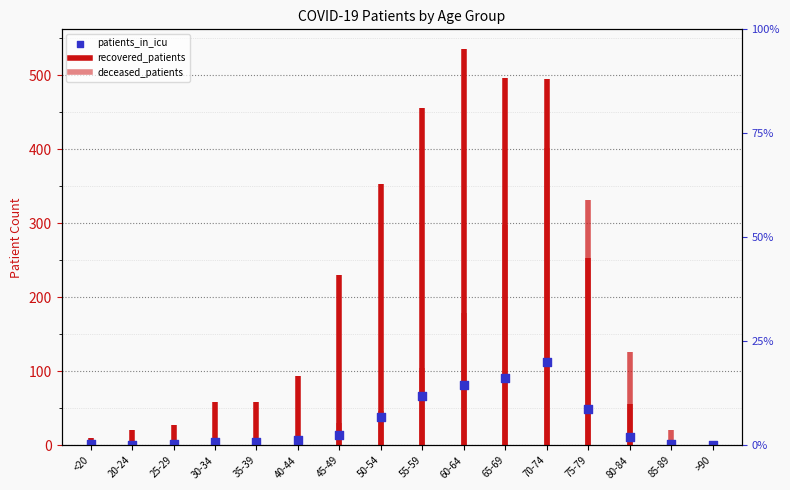

What is the change in value from <20 to 60-64?

+80